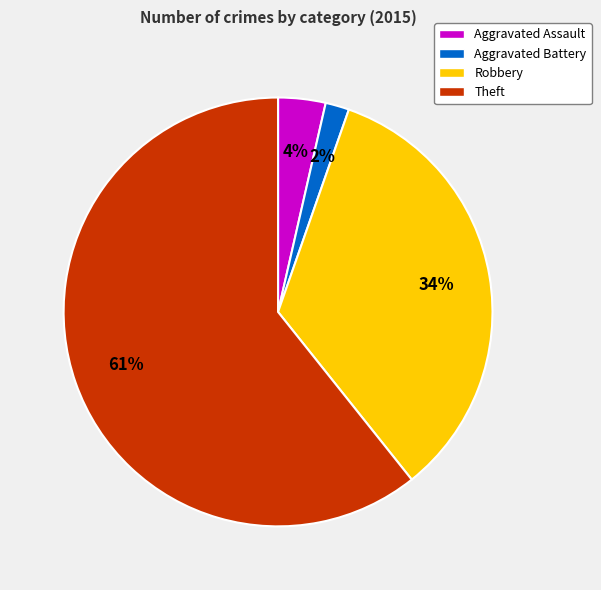

Does Aggravated Battery represent more than half of the total?

No